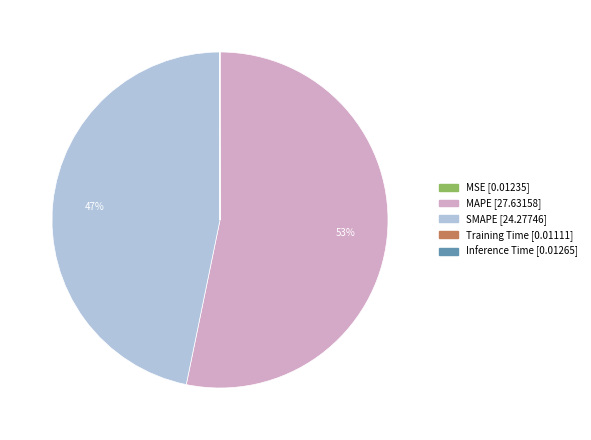

To the nearest percent, what is the difference between the largest and smallest slice percentages?

53%